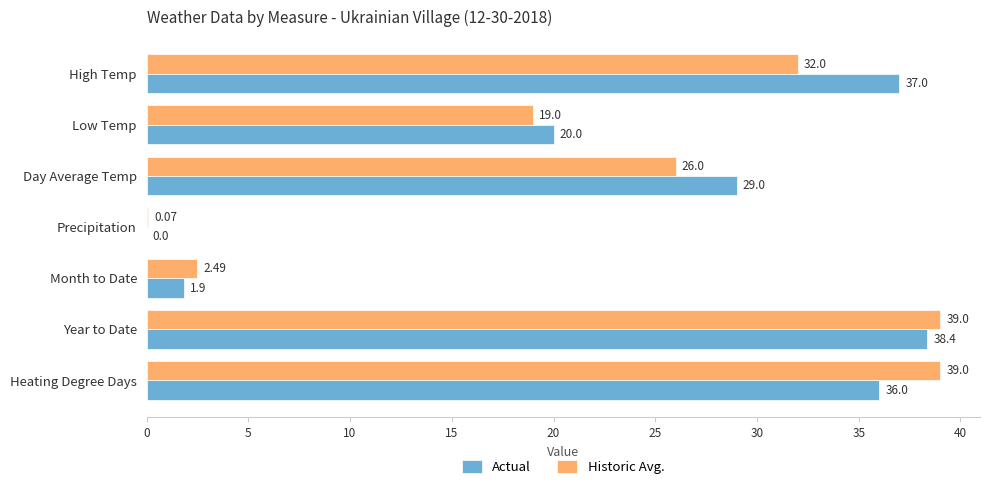

How many categories are shown in the chart?

7